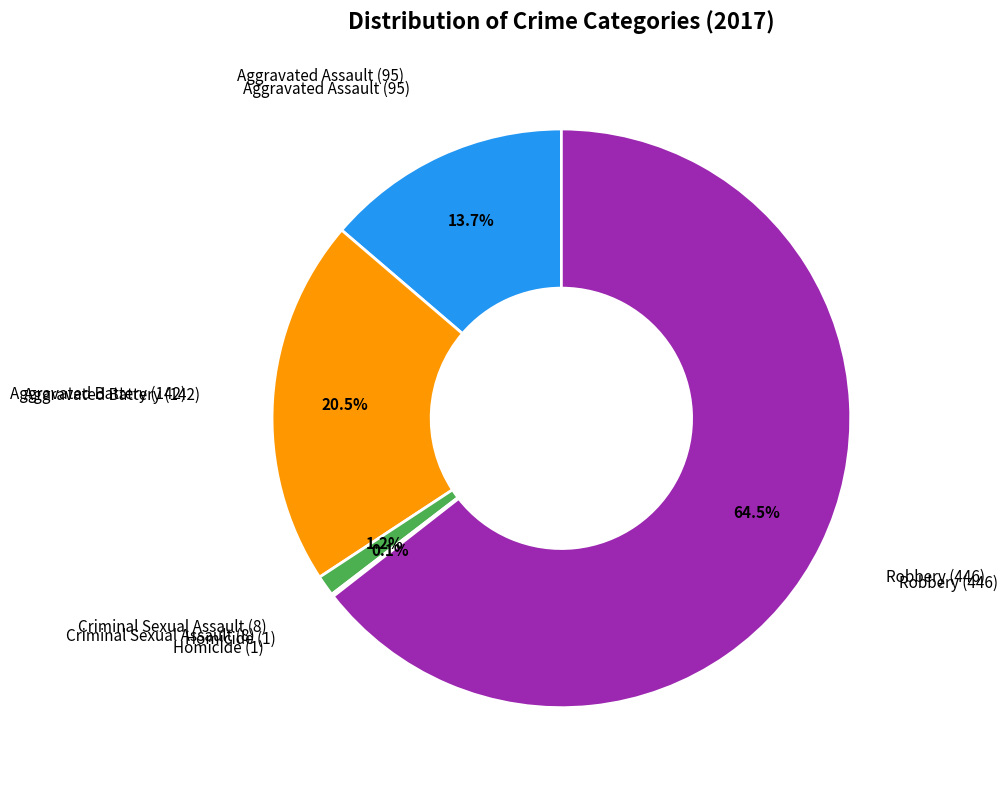

Is there a majority slice in this chart?

Yes